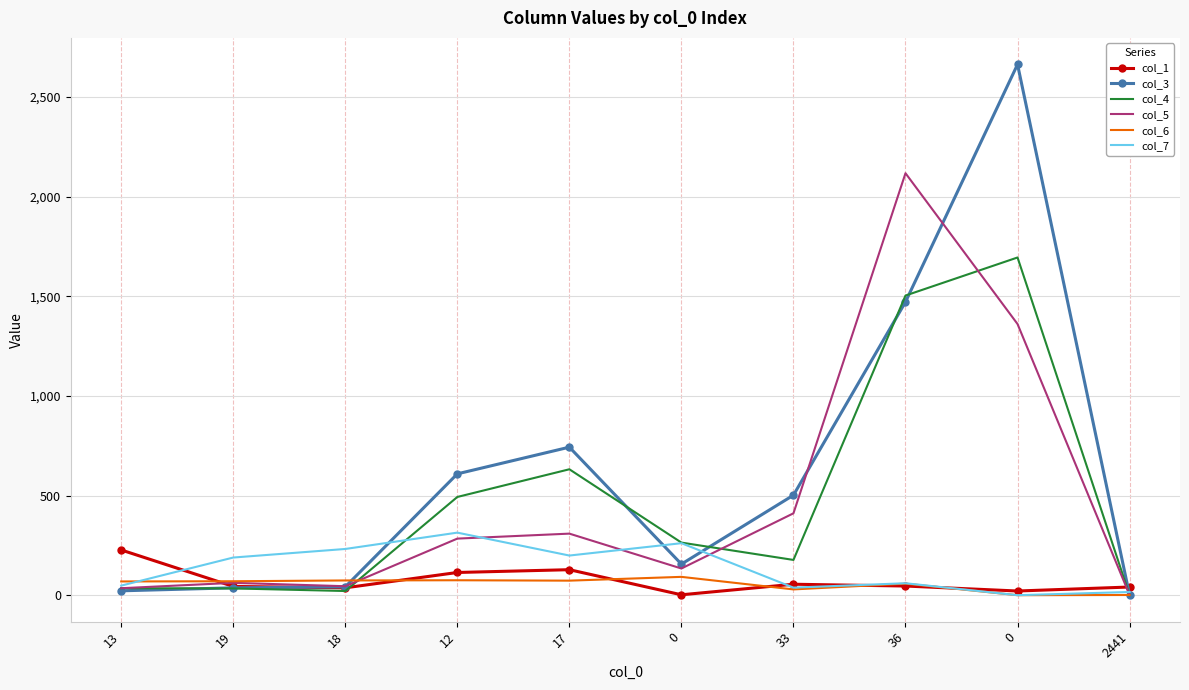

Reading right to left, list all the values displayed in this chart.

col_1: 41	21	46	55	2	128	114	37	44	227
col_3: 0	2664	1472	502	156	743	609	42	37	22
col_4: 0	1695	1504	177	264	632	493	21	34	35
col_5: 1	1361	2118	411	134	309	284	45	62	35
col_6: 1	0	58	29	92	73	75	74	70	69
col_7: 16	0	60	38	261	199	314	232	189	48